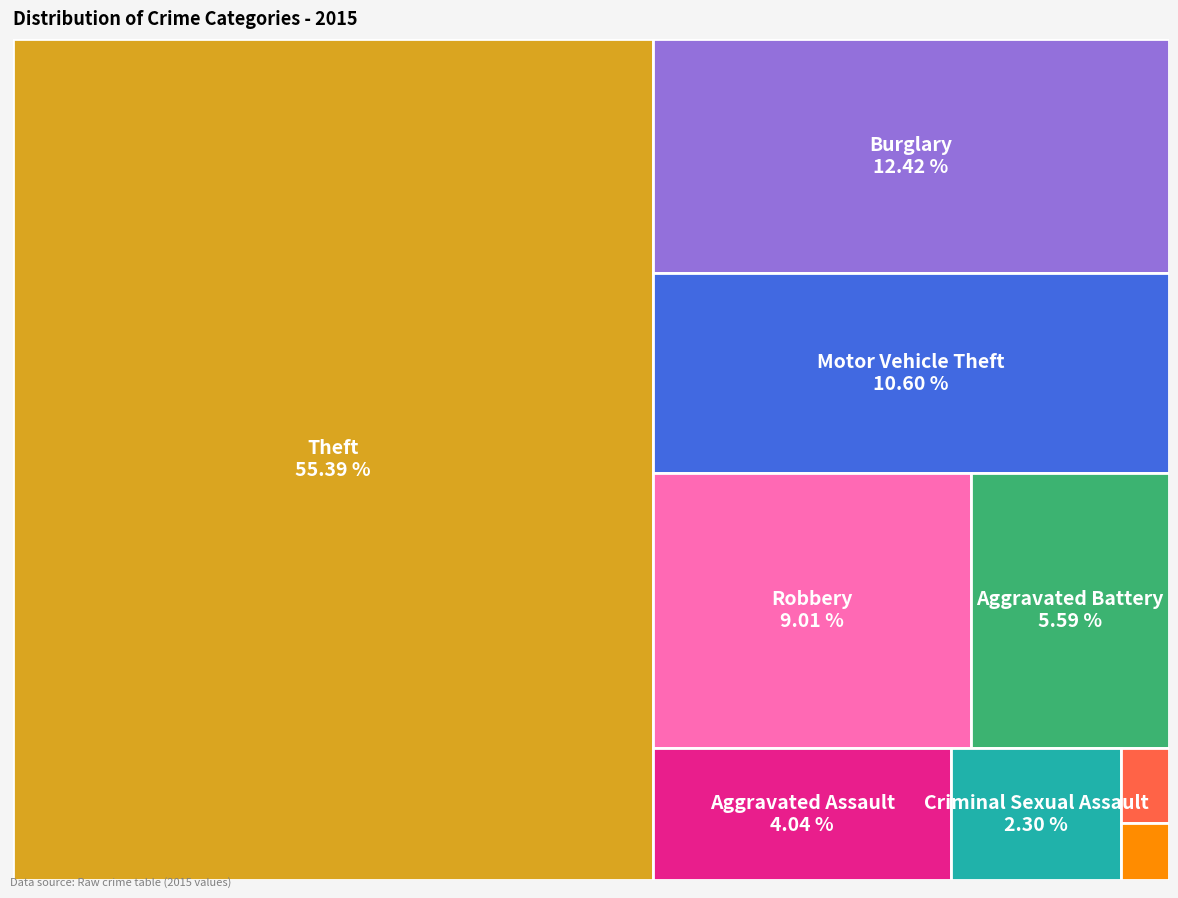

To the nearest percent, what is the difference between the largest and smallest slice percentages?

55%